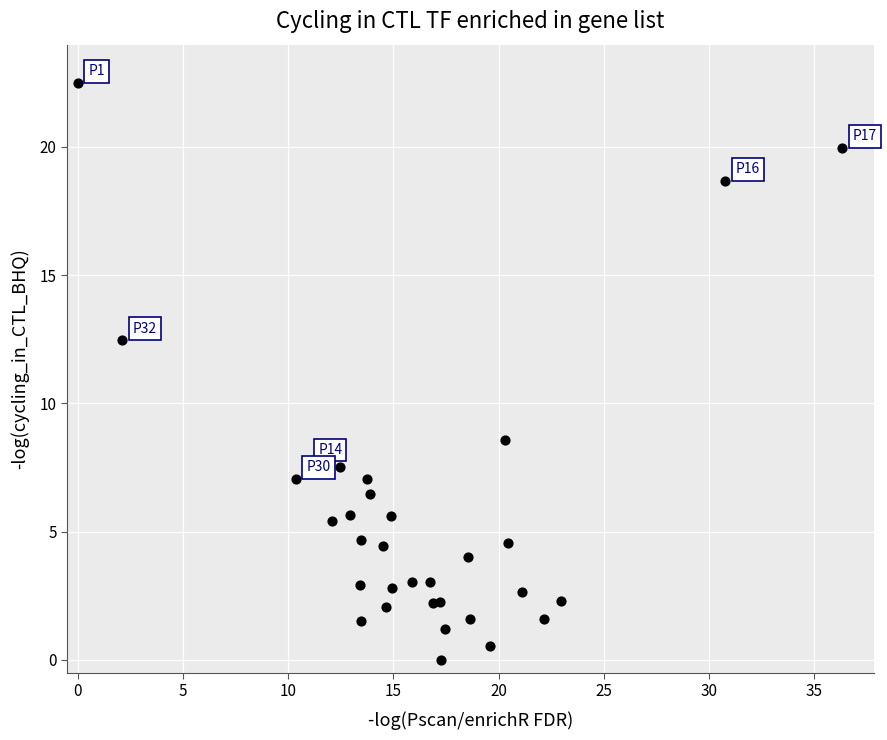

What Y value in the scatter plot is closest to 11?

12.5